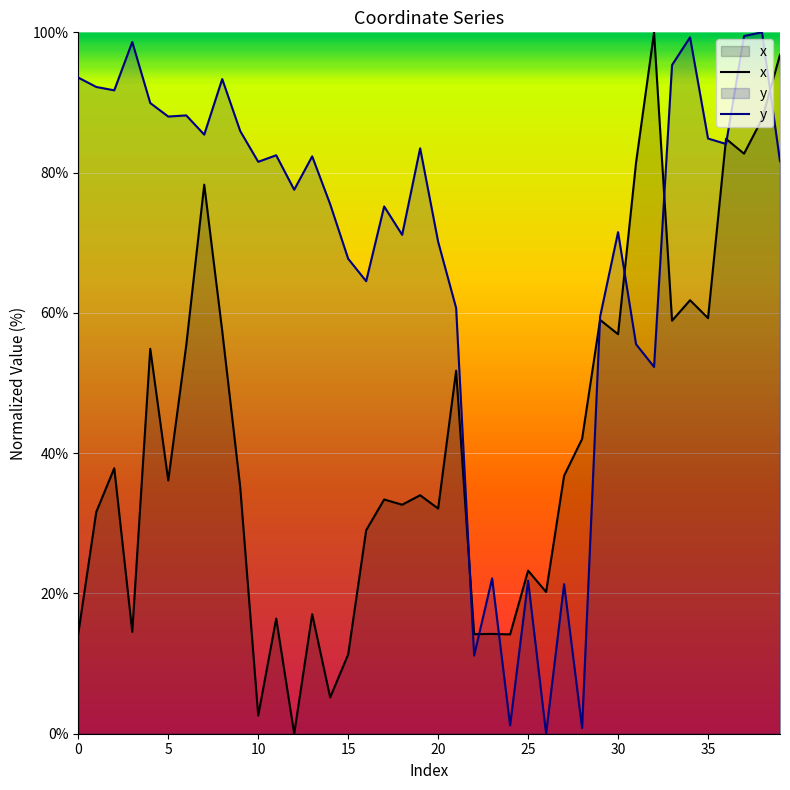

Rank the series at 23 from lowest to highest value.

x, y